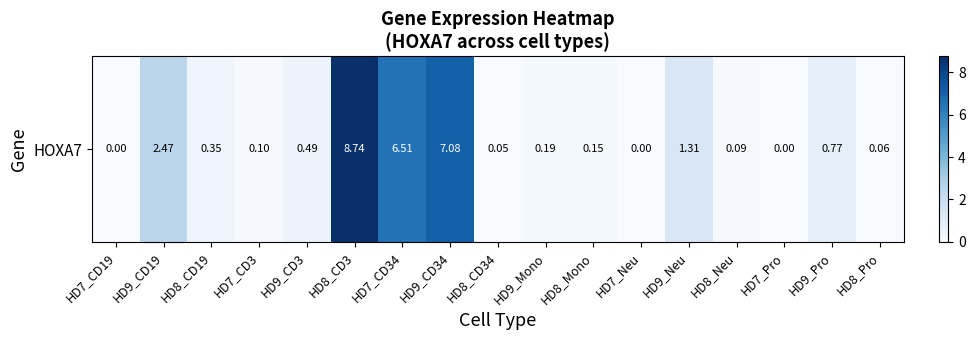

The chart shows a value of 0.5 at HD9_CD3. True or false?

True